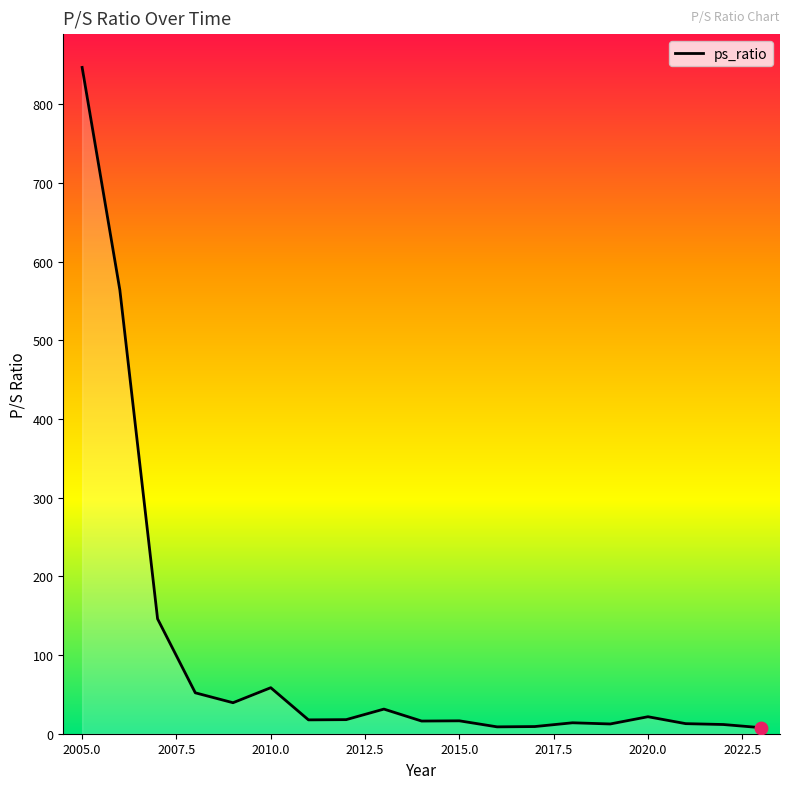

What is the greatest value displayed?

847.0